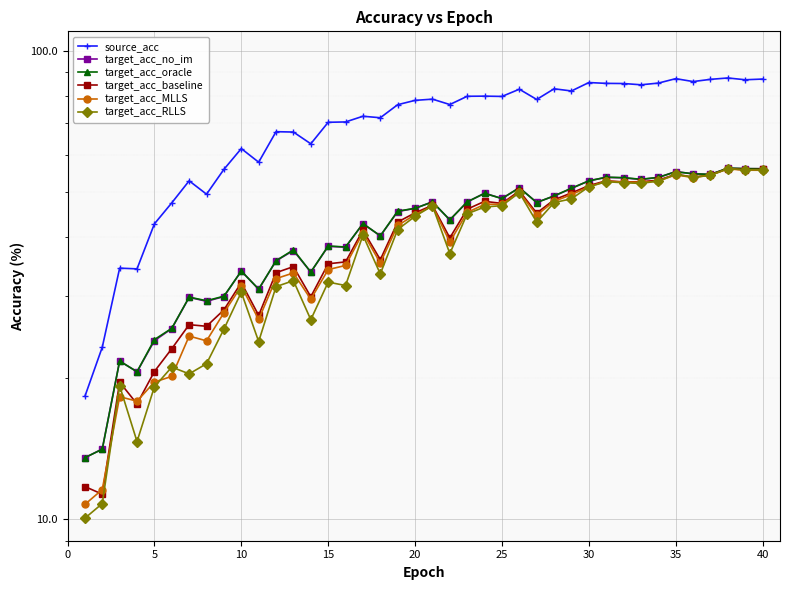

Reading left to right, what are all the values shown in this chart?

source_acc: 18.3	23.3	34.4	34.2	42.7	47.4	52.8	49.4	55.8	61.8	57.8	67.2	67.1	63.3	70.4	70.5	72.5	71.9	76.7	78.4	78.8	76.8	79.9	80.0	79.9	82.8	78.7	82.9	82.1	85.5	85.2	85.1	84.6	85.3	87.2	85.9	86.9	87.5	86.7	87.0
target_acc_no_im: 13.5	14.1	21.8	20.6	24.0	25.5	29.8	29.2	29.9	33.9	31.0	35.6	37.5	33.7	38.2	38.1	42.7	40.3	45.4	46.1	47.6	43.5	47.6	49.6	48.4	51.0	47.5	49.0	50.8	52.8	53.7	53.5	53.1	53.6	55.2	54.6	54.5	56.1	56.0	56.0
target_acc_oracle: 13.5	14.1	21.8	20.6	24.2	25.6	29.8	29.3	29.9	33.9	31.0	35.6	37.6	33.7	38.3	38.1	42.8	40.3	45.5	46.1	47.6	43.6	47.6	49.6	48.4	51.0	47.4	49.0	50.9	52.7	53.7	53.6	53.2	53.7	55.2	54.6	54.5	56.2	56.0	56.0
target_acc_baseline: 11.7	11.3	19.6	17.6	20.7	23.1	26.0	25.8	28.0	32.0	27.2	33.6	34.6	29.9	35.1	35.4	41.4	35.8	43.1	45.1	46.8	39.9	45.9	47.7	47.2	50.2	45.0	48.1	49.7	51.5	52.8	52.5	52.5	52.9	54.5	53.7	54.3	56.0	55.7	55.8
target_acc_MLLS: 10.8	11.6	18.3	17.9	19.6	20.2	24.6	24.0	27.6	31.4	26.7	32.6	33.6	29.5	34.1	34.8	40.9	35.2	42.4	44.7	46.6	39.1	45.2	47.0	47.0	49.8	44.6	47.7	49.3	51.2	52.6	52.4	52.4	52.7	54.4	53.6	54.3	55.9	55.6	55.6
target_acc_RLLS: 10.1	10.8	19.3	14.7	19.2	21.1	20.4	21.5	25.5	30.5	24.0	31.4	32.3	26.7	32.1	31.5	40.4	33.4	41.5	44.3	46.7	36.9	44.9	46.4	46.7	49.8	43.1	47.4	48.3	51.2	52.5	52.3	52.1	52.7	54.4	53.7	54.2	56.0	55.7	55.7